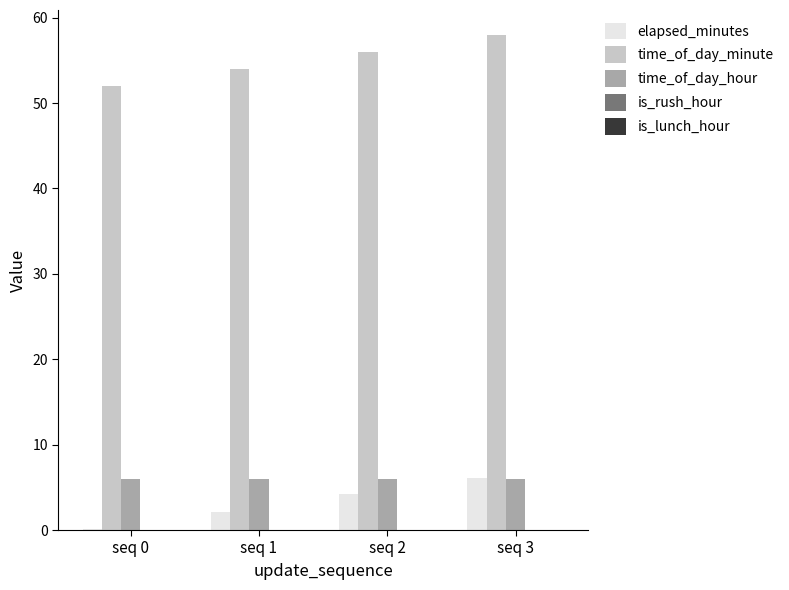

Between seq 0 and seq 3, which series saw the biggest shift?

time_of_day_minute